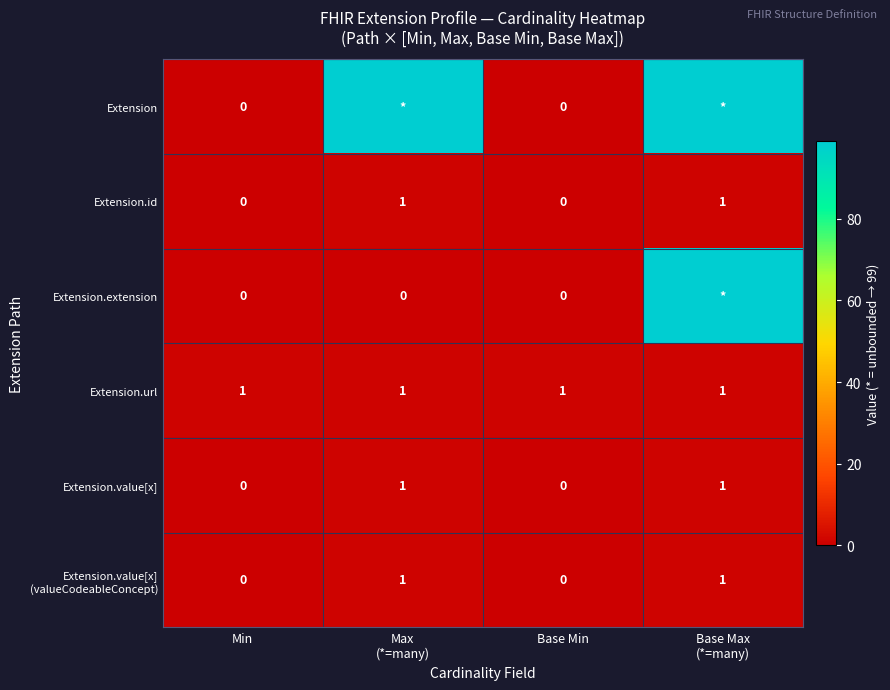

True or false: Extension.url has a value of 1 at Min.

True